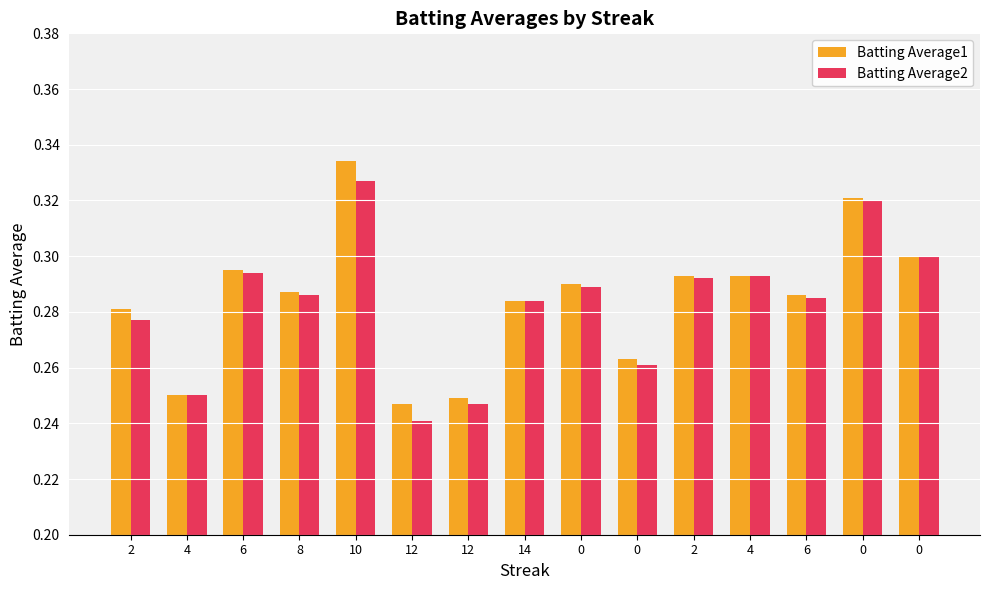

Does the chart contain any negative values?

No